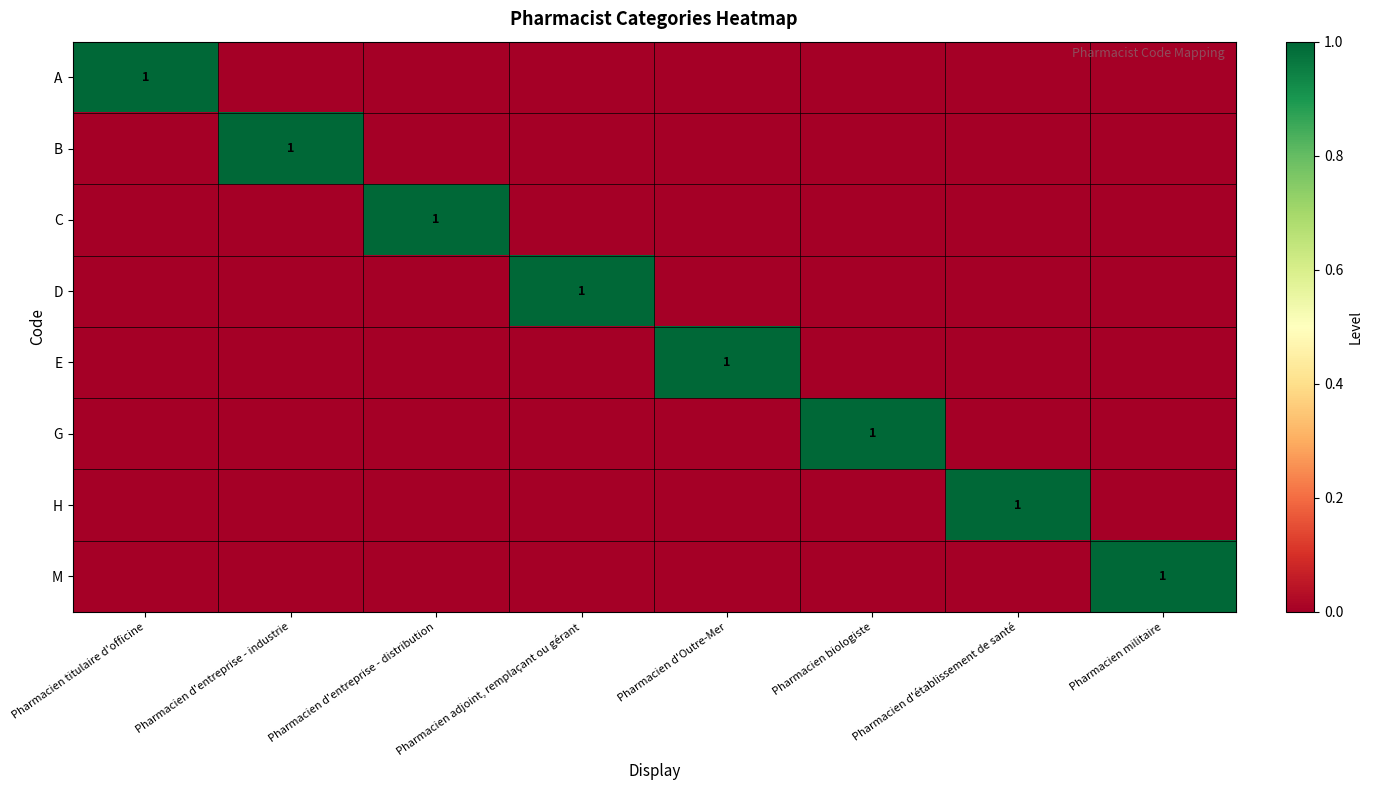

The B series shows 2 at Pharmacien d'entreprise - industrie. True or false?

False